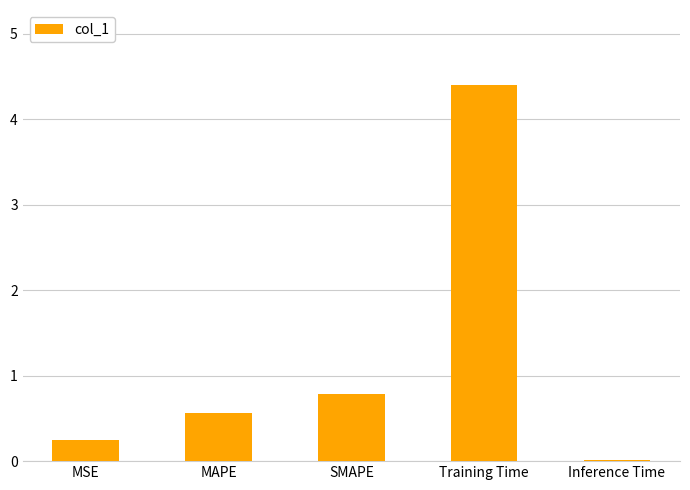

Count the number of data series in this chart.

1